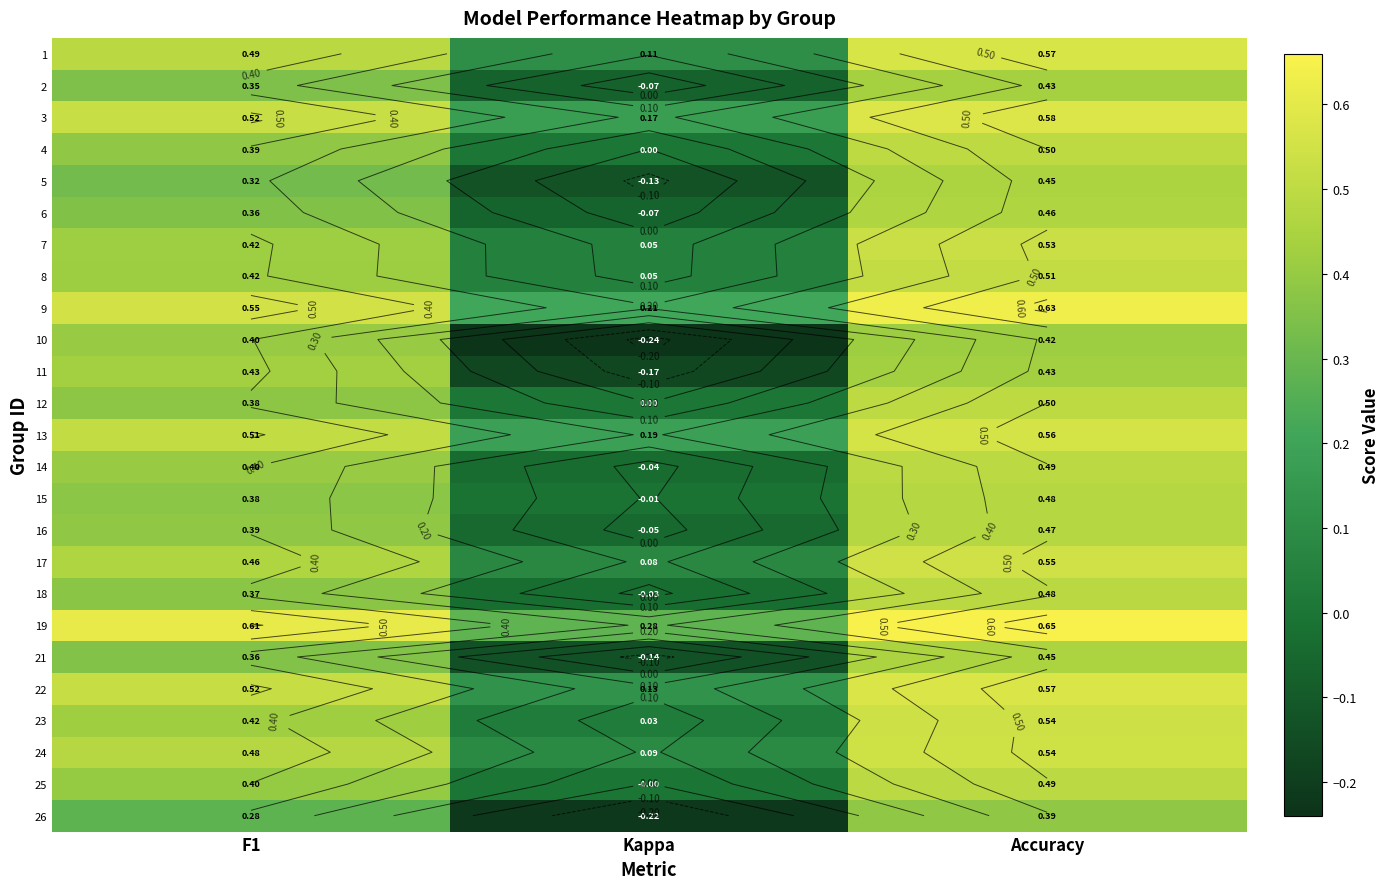

At which label does 18 first exceed 0?

F1